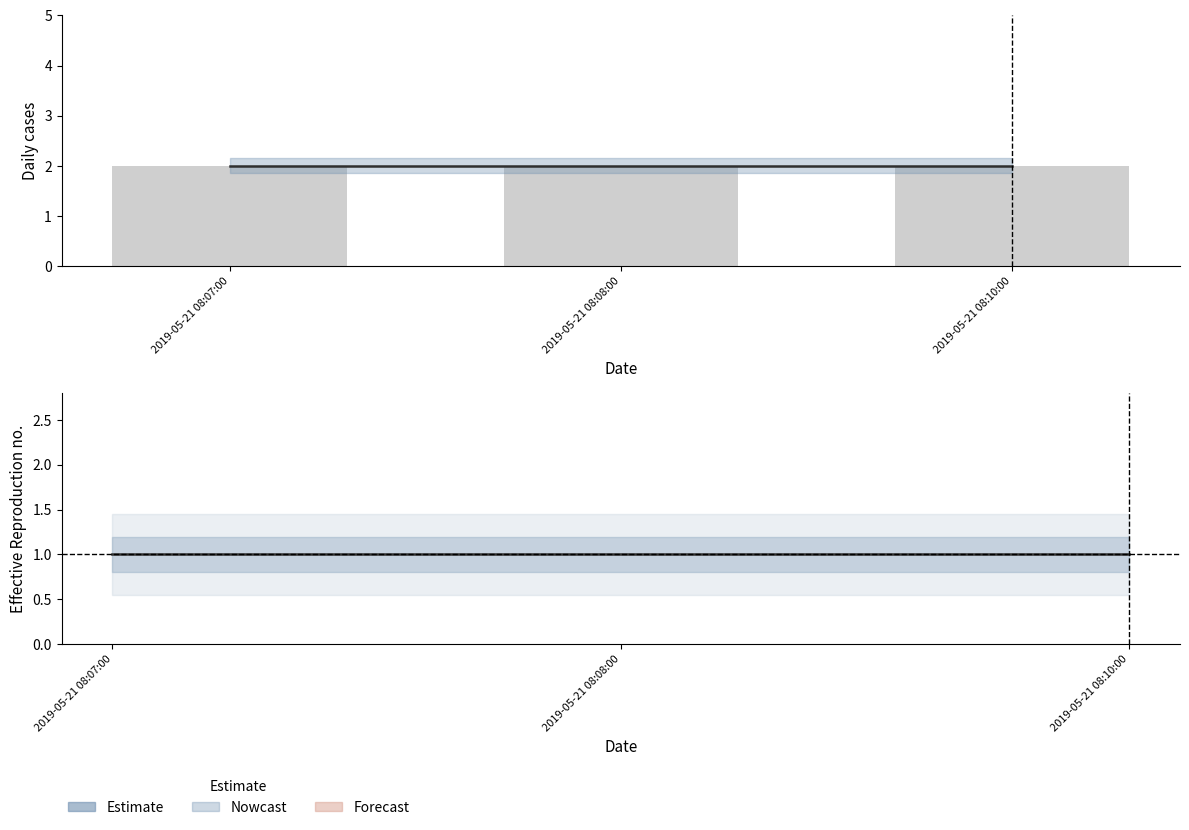

At which category is the sum across all series the highest?

2019-05-21 08:07:00